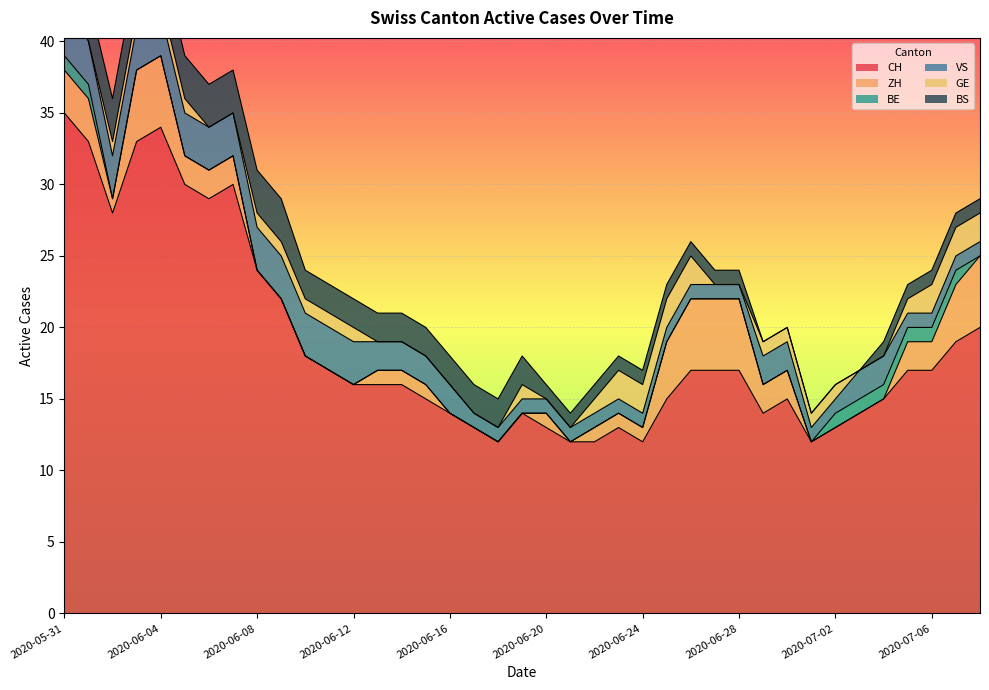

The value of GE at 2020-06-18 is 0. True or false?

True